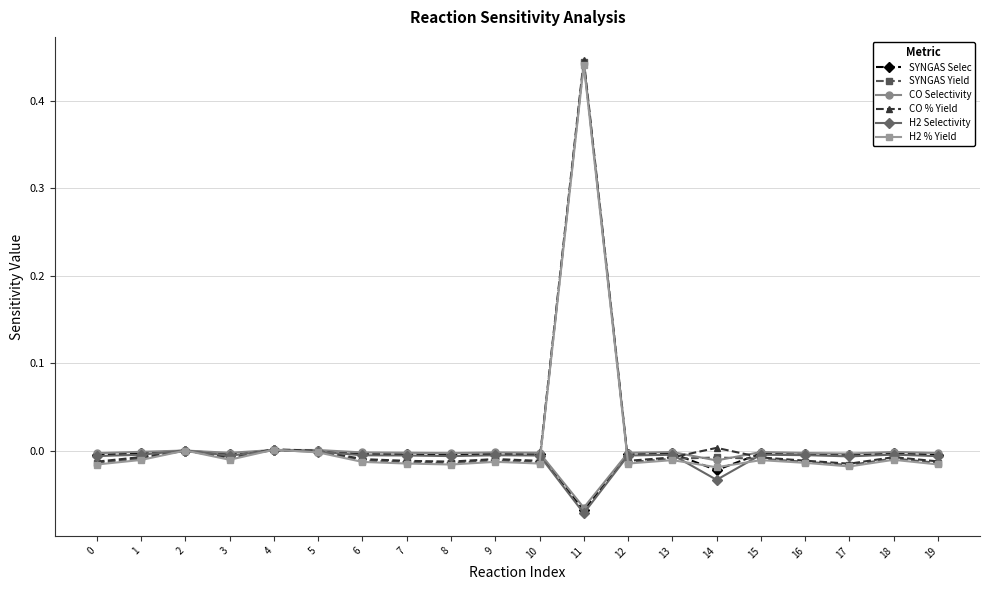

The value of H2 % Yield at 5 is -0.0. True or false?

True